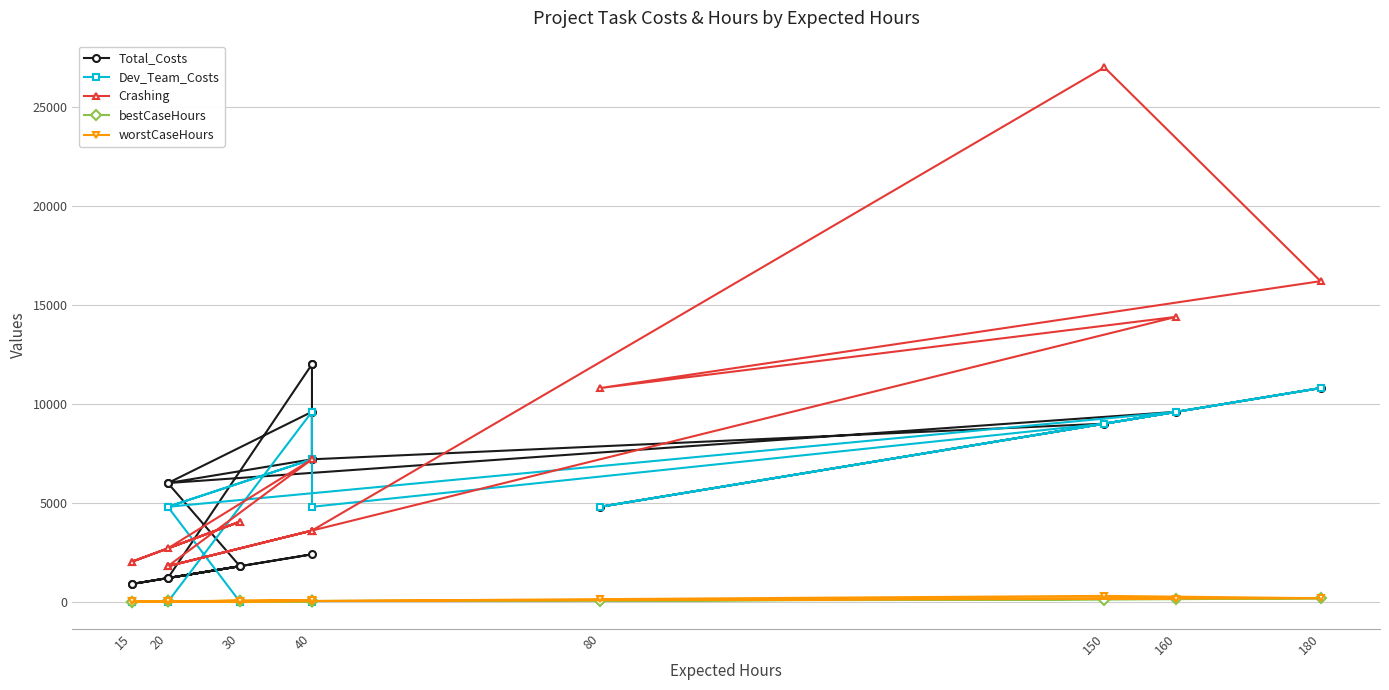

Where is the first local maximum for Total_Costs?

40